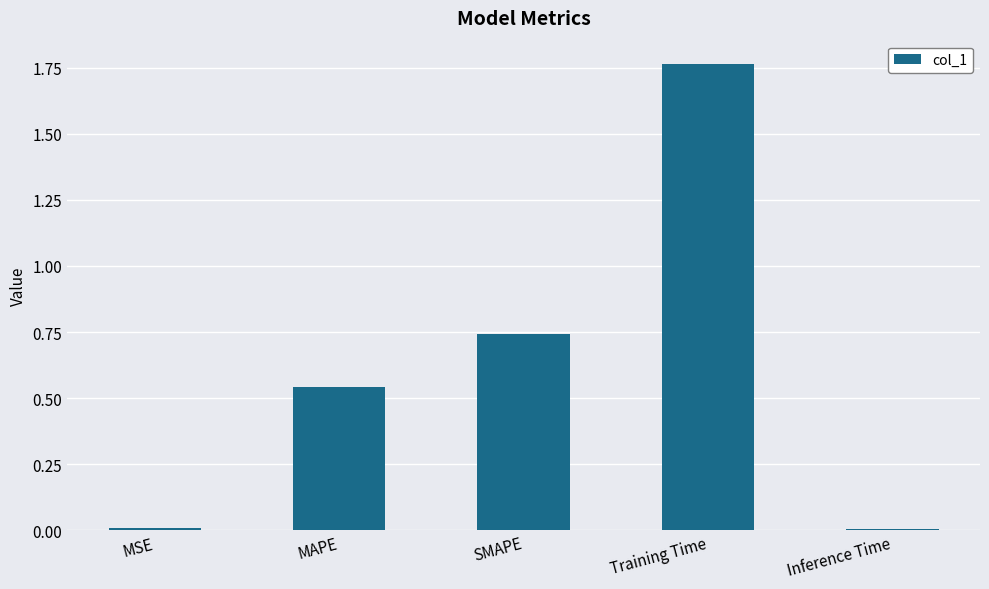

True or false: the data shows 2.8 at Training Time.

False